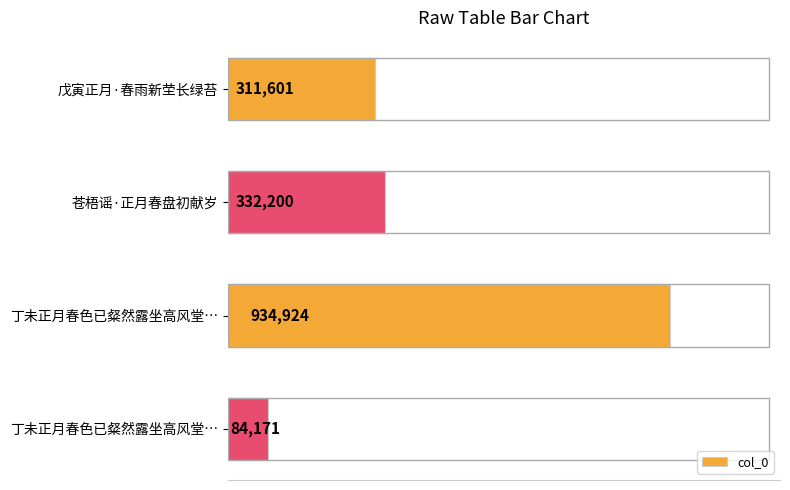

Does the chart contain any negative values?

No